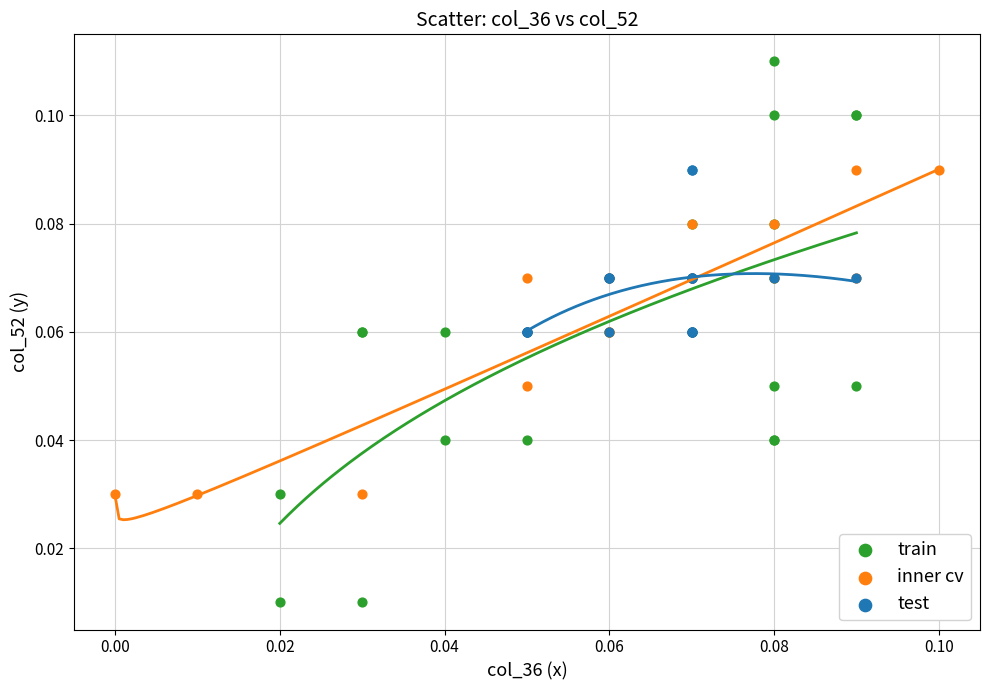

Which series contains the highest Y value?

train